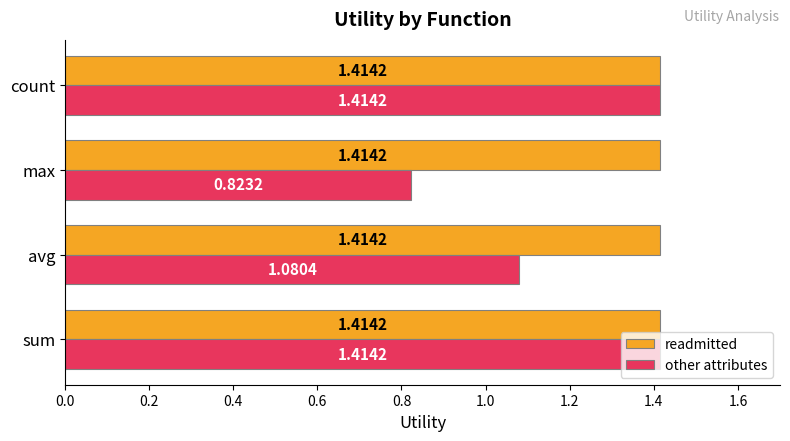

Which series has the largest total across all categories?

readmitted